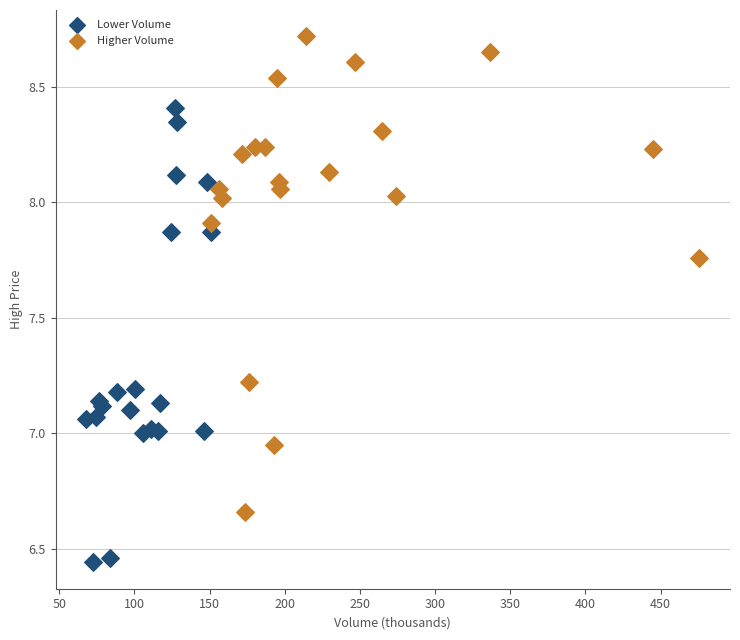

Which series reaches the minimum Y coordinate?

Lower Volume